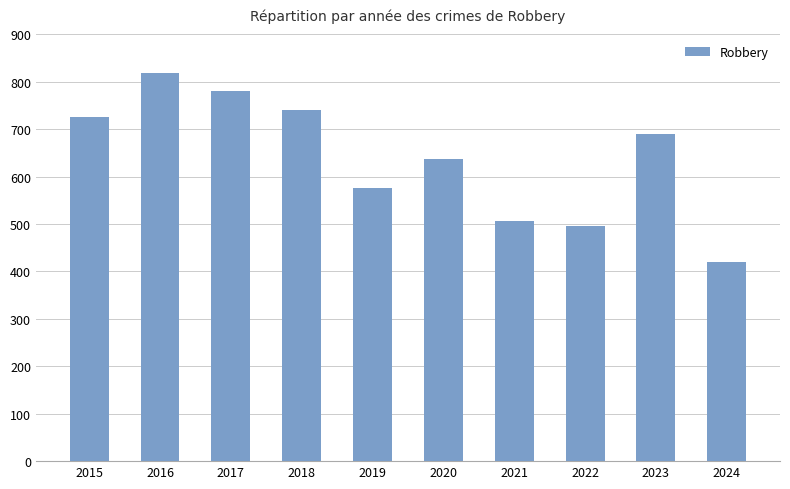

Where does the data first go above 690?

2015